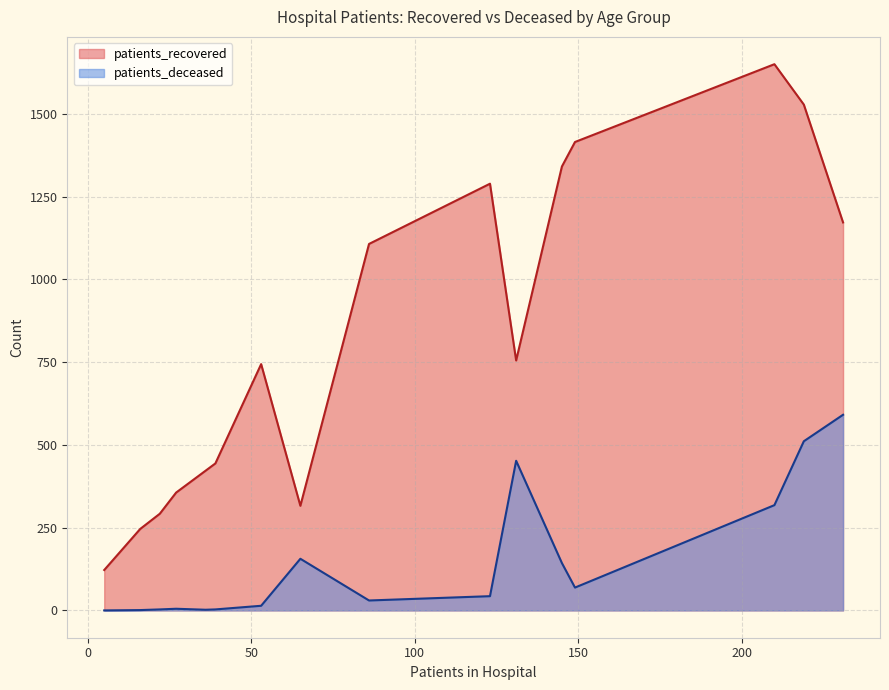

True or false: patients_recovered and patients_deceased cross at least once.

False